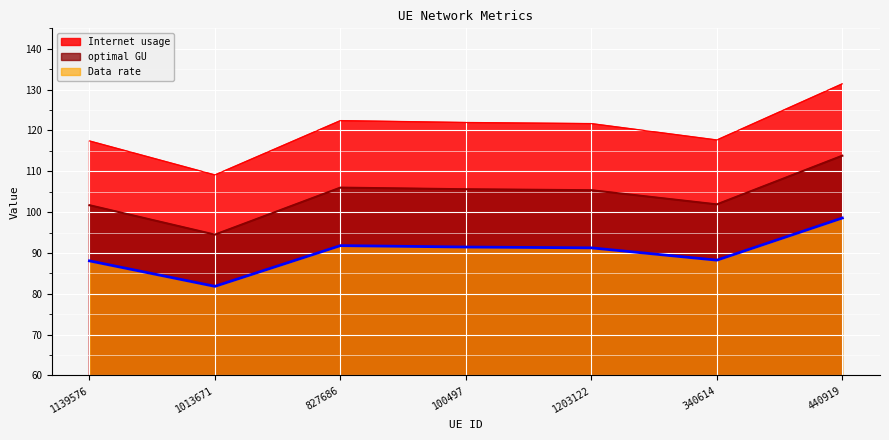

The value of Internet usage at 440919 is 70.1. True or false?

False